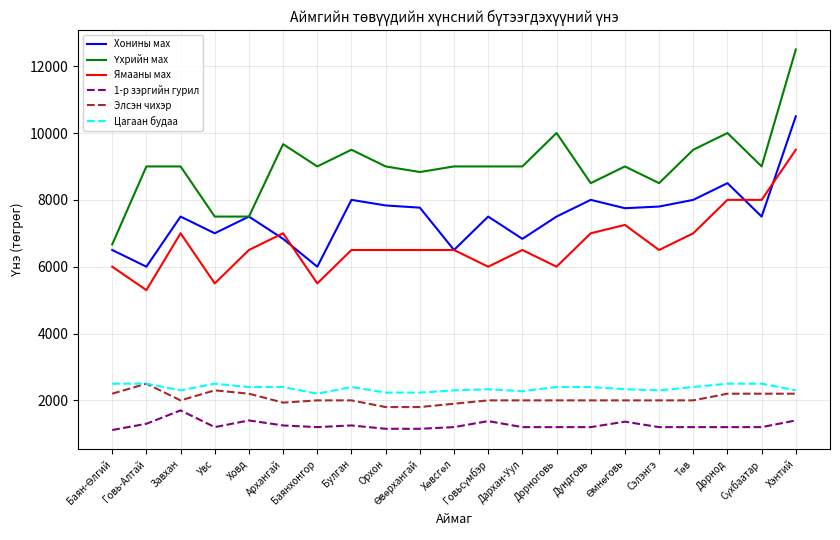

True or false: Цагаан будаа and 1-р зэргийн гурил intersect in this chart.

False